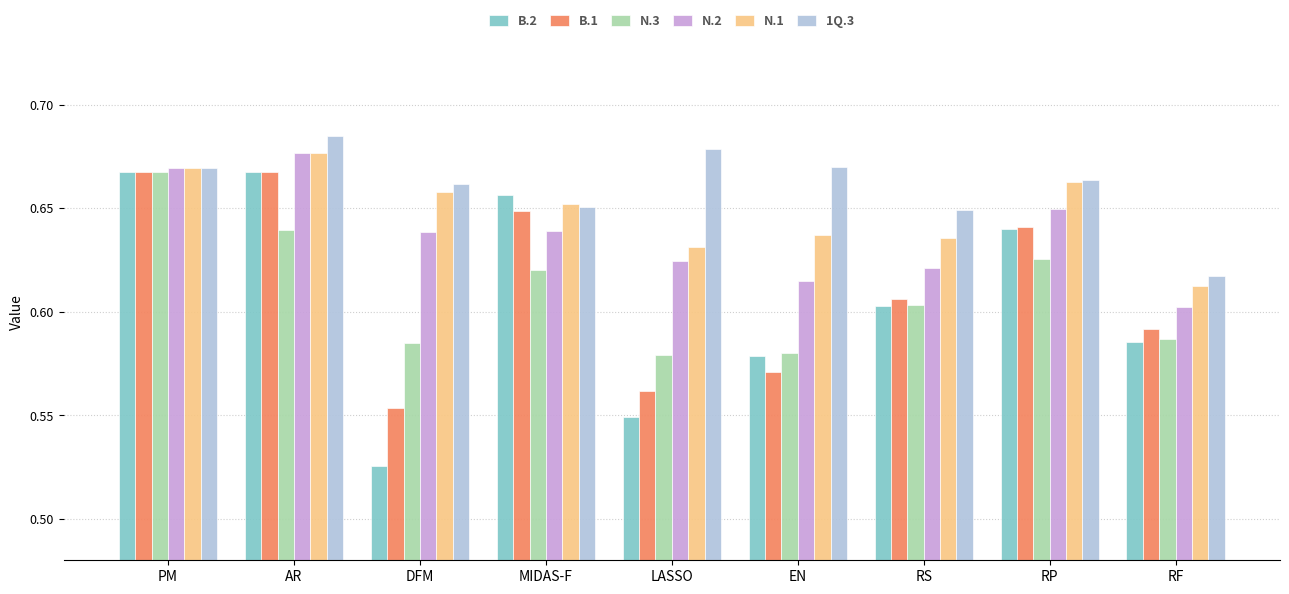

How many distinct data groups are displayed?

6